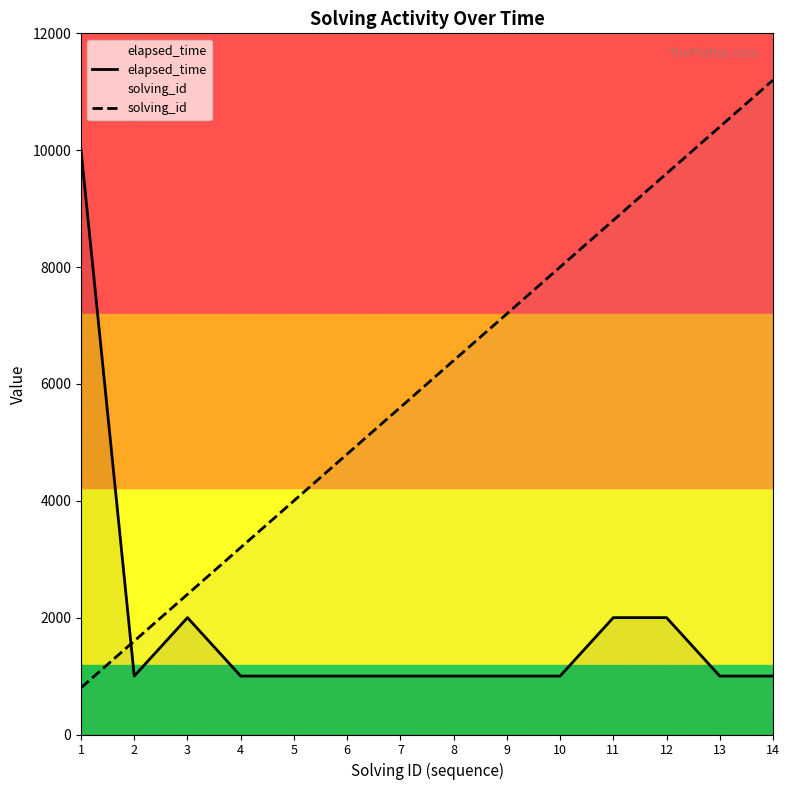

What value does the solving_id series have at 12?

9600